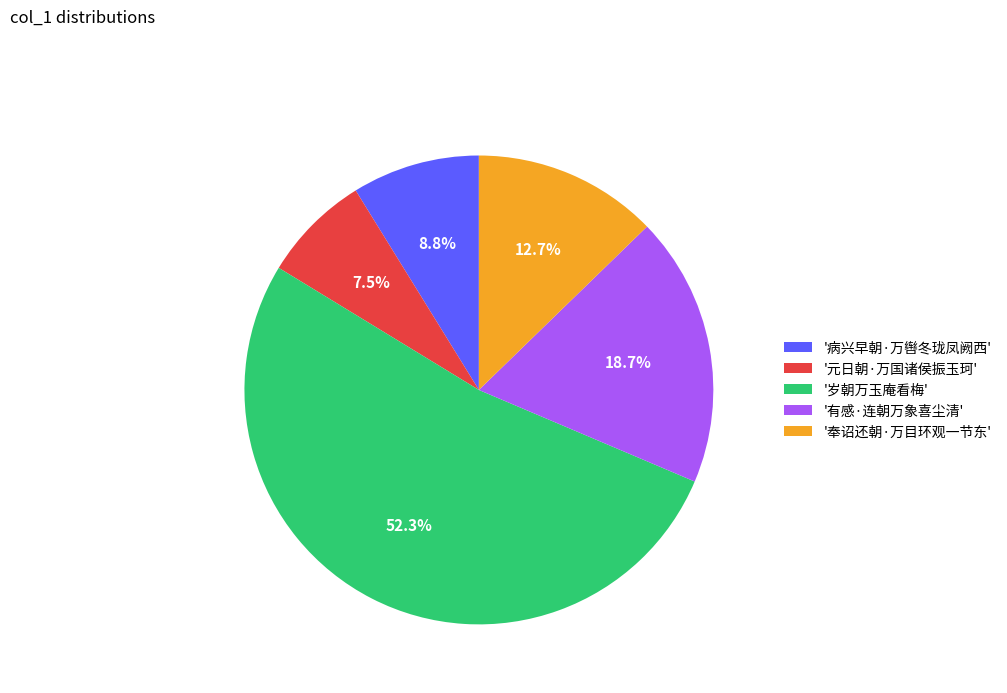

Which has a higher value, '奉诏还朝·万目环观一节东' or '病兴早朝·万辔冬珑凤阙西'?

'奉诏还朝·万目环观一节东'